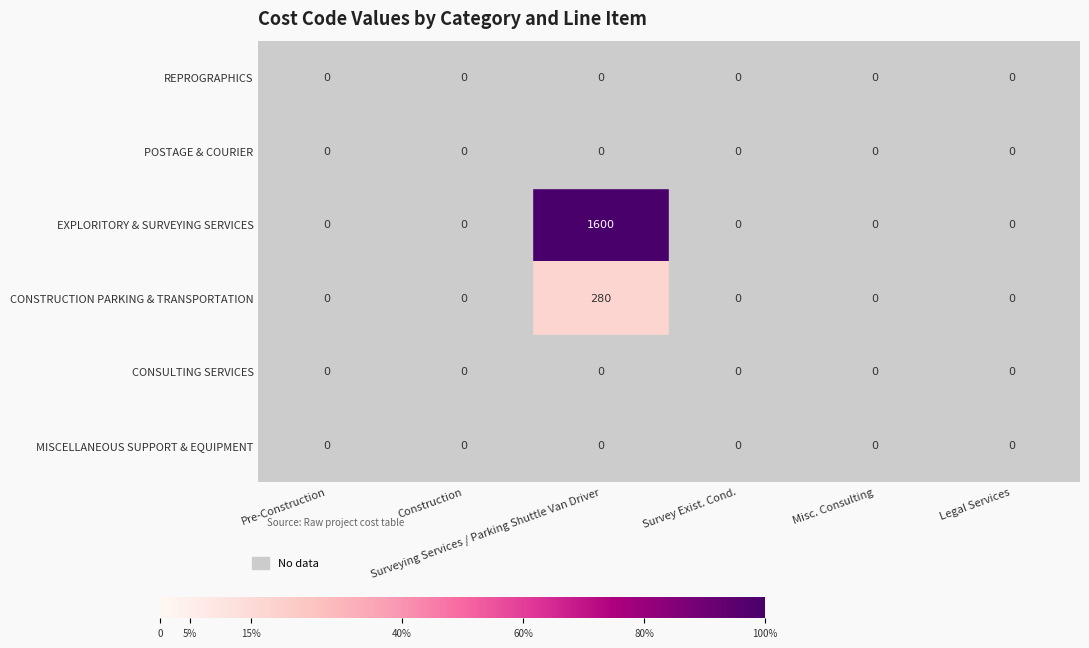

What is the maximum value shown in the chart?

1600